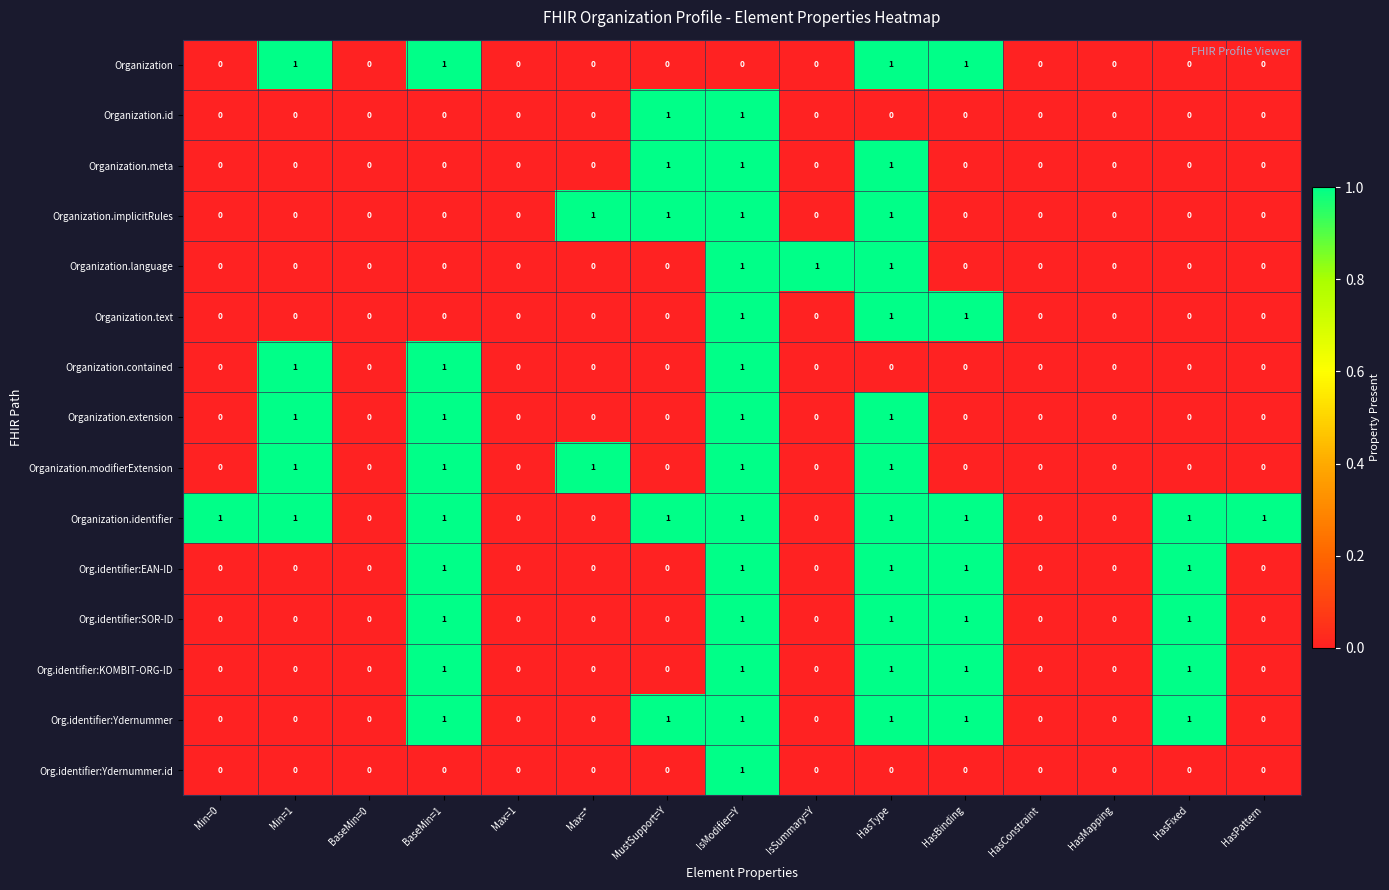

What is the sum of all Org.identifier:SOR-ID values?

5